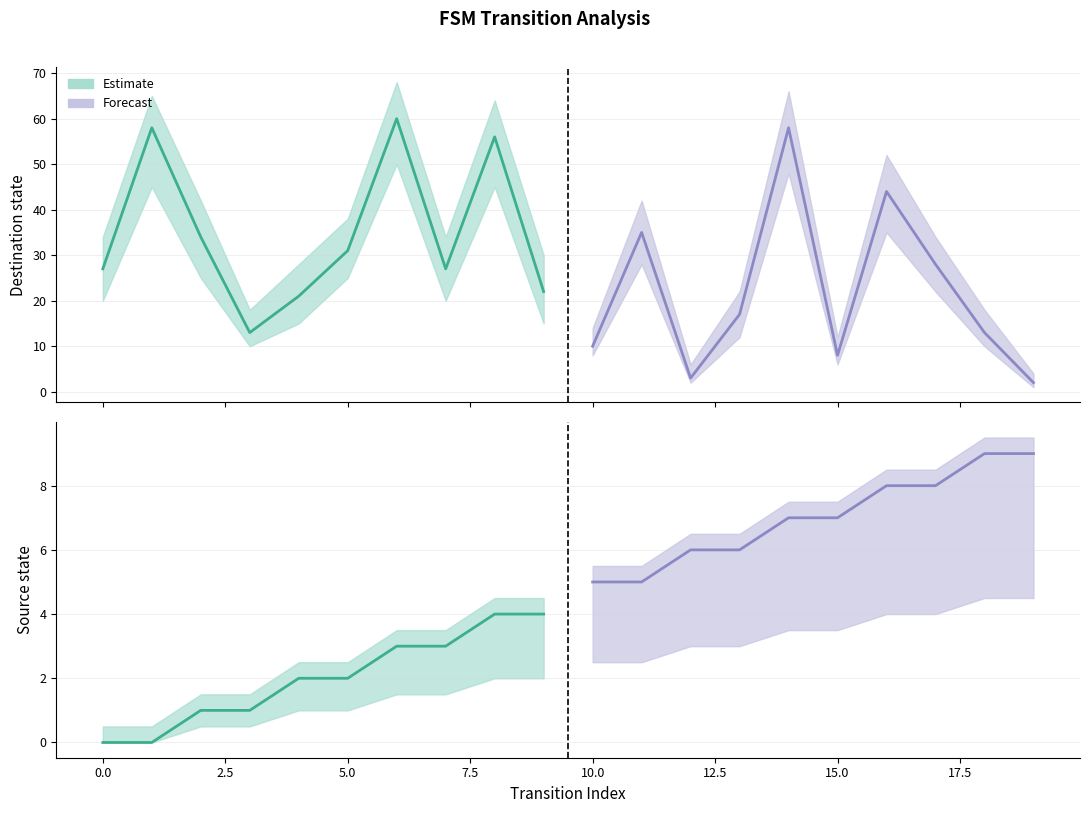

List the series in order of their overall mean, highest first.

destination_state, source_state